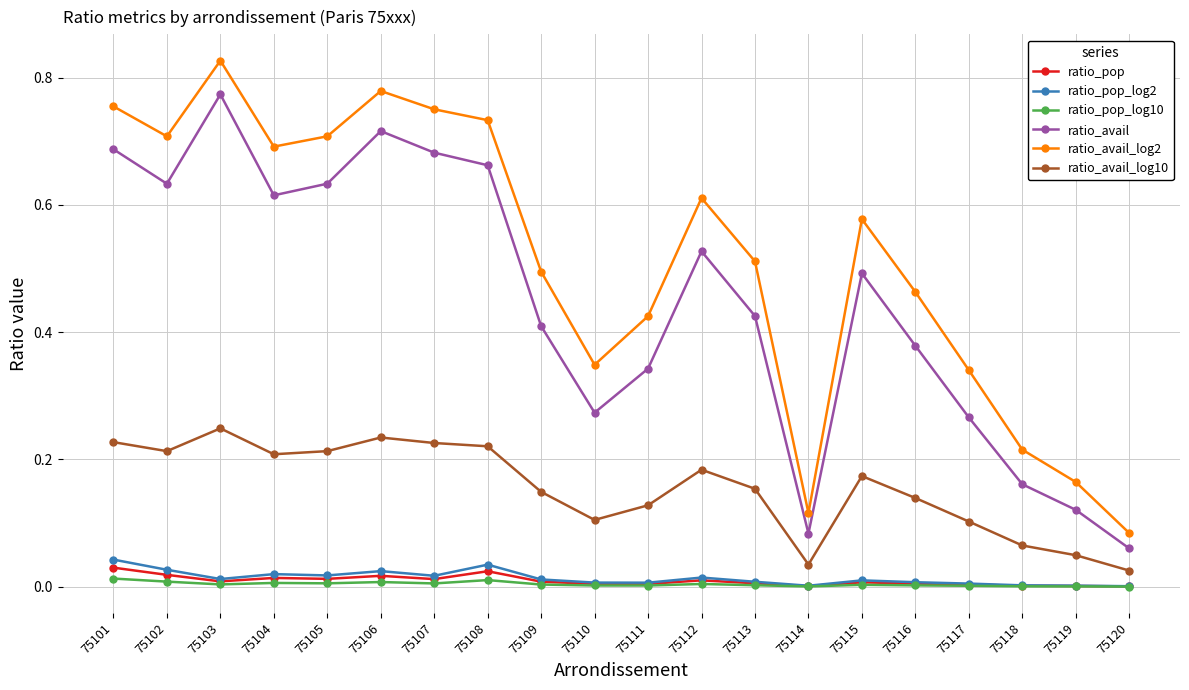

Which series has the largest total across all categories?

ratio_avail_log2